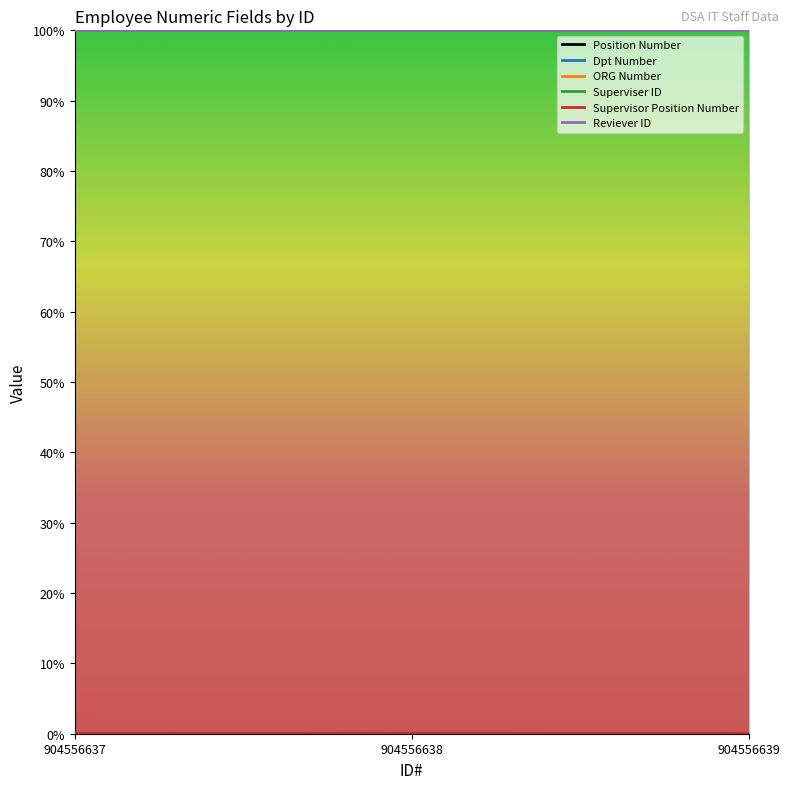

Where is ORG Number nearest to the value 0?

904556637